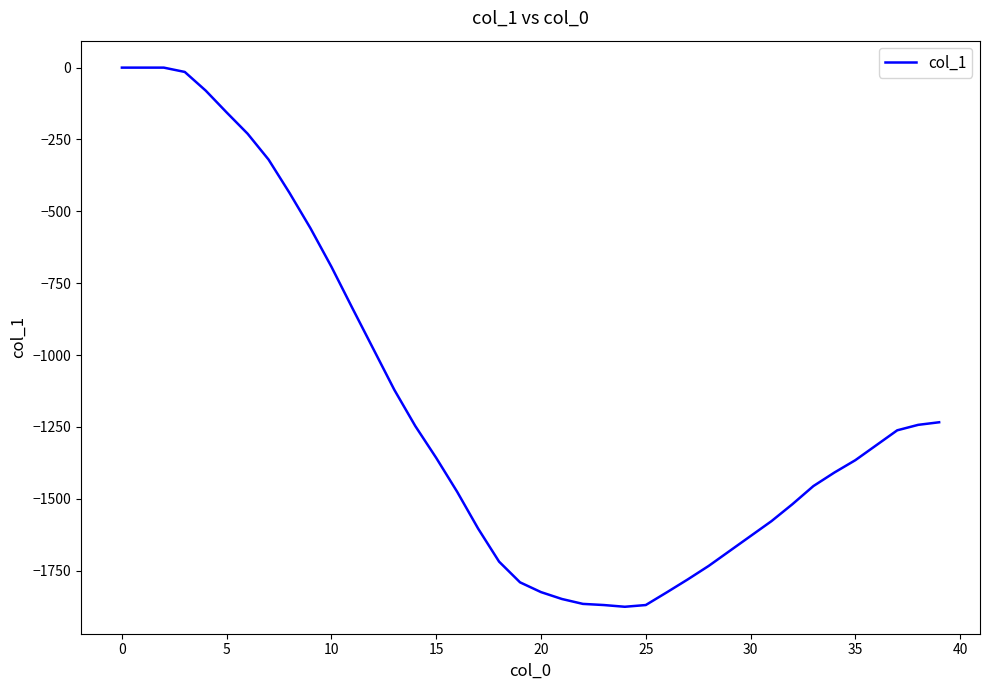

What is the minimum value shown in the chart?

-1876